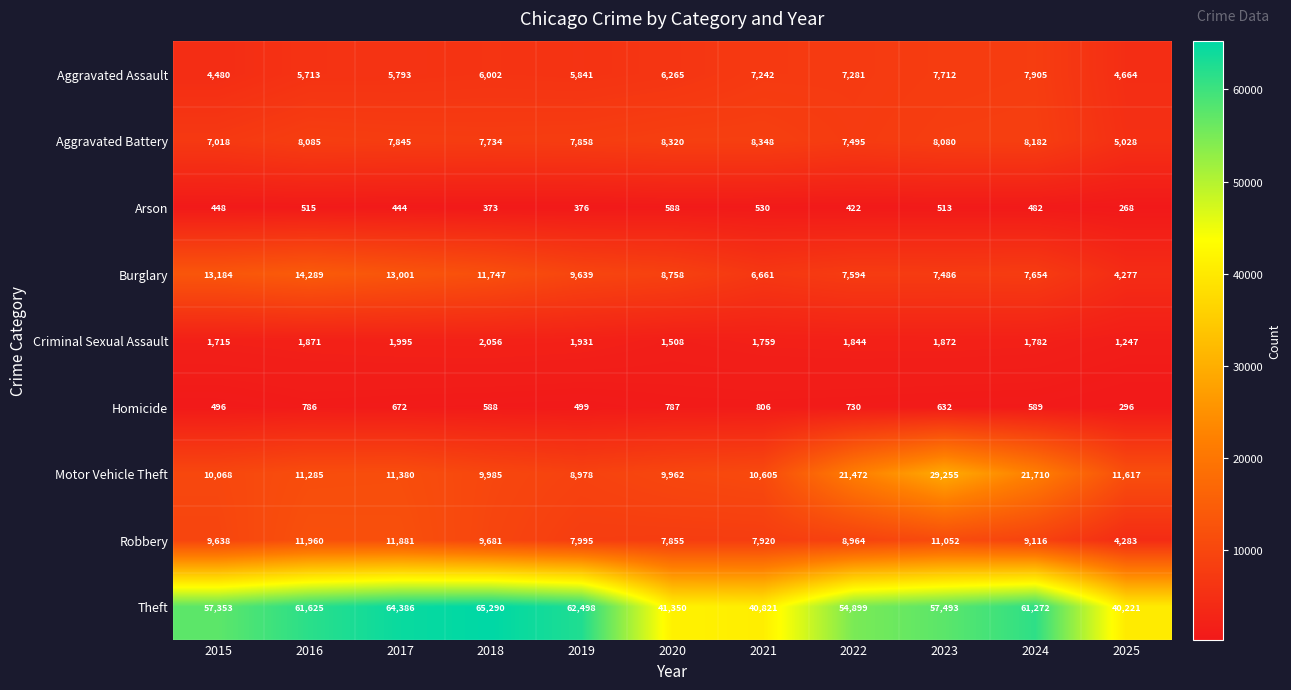

What is the average value of the Robbery series?

9122